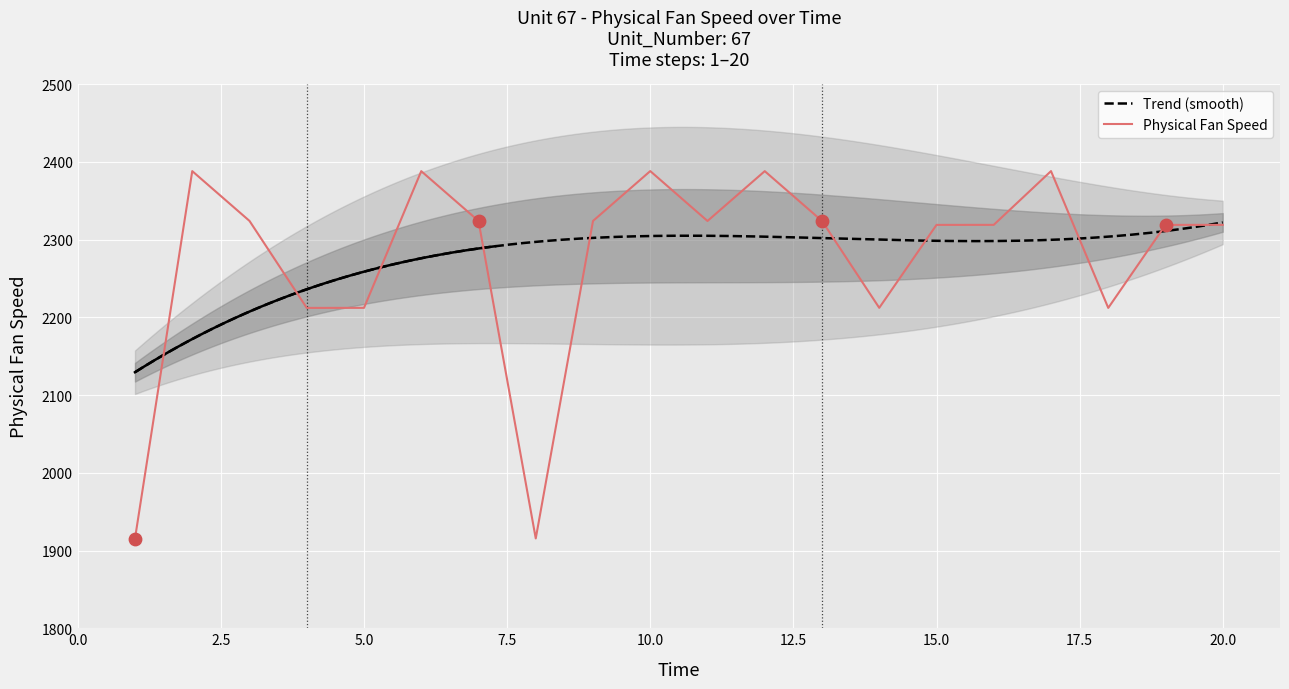

What is the ratio of the value at 20 to the value at 13?

1.0